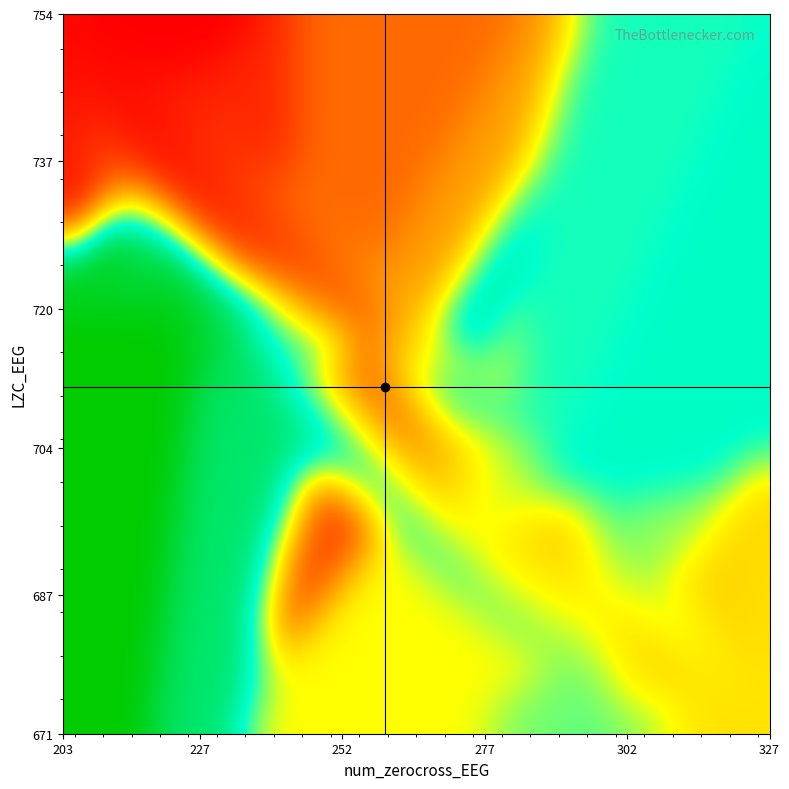

How many distinct data groups are displayed?

3